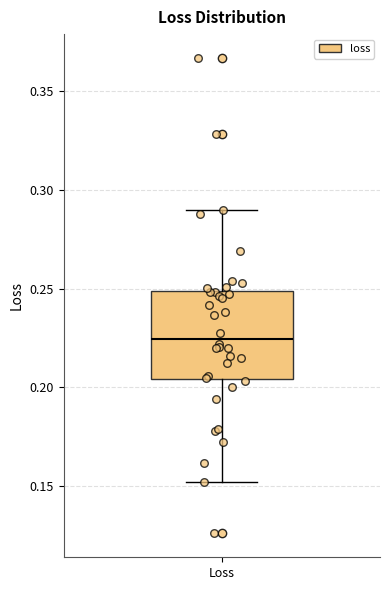

Where does the lower whisker of the box for Loss end on the y-axis? The values are not printed on the chart, so give them approximately, as read against the axis.

0.150